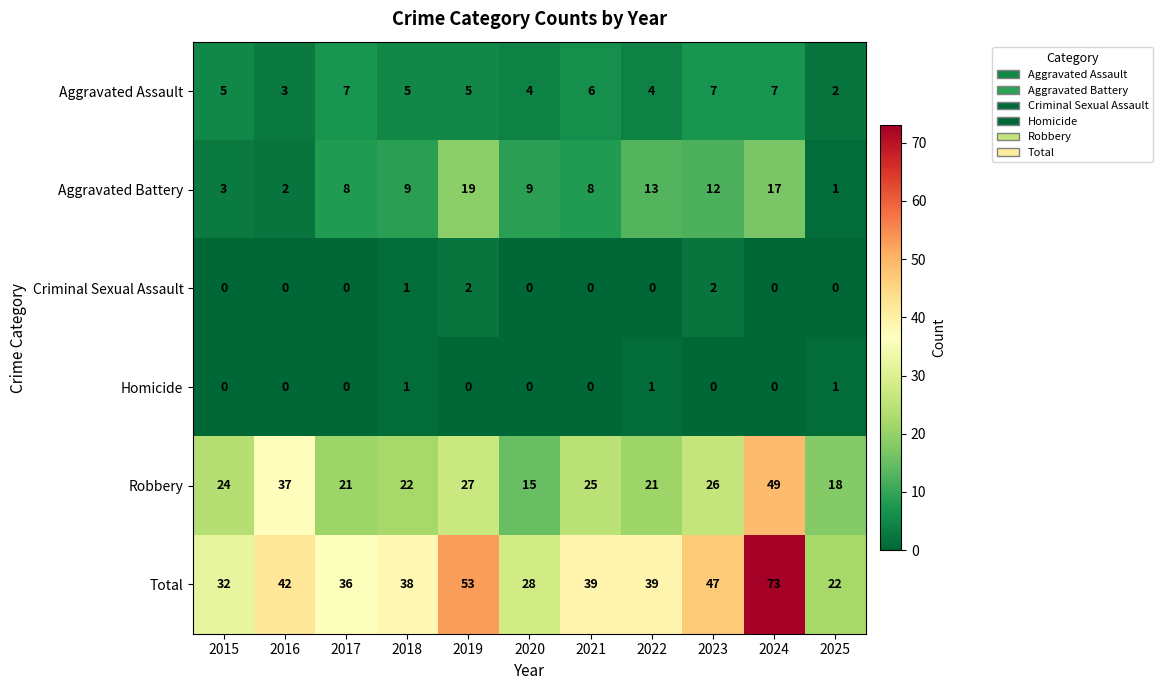

List the series in order of their peak value, highest first.

Total, Robbery, Aggravated Battery, Aggravated Assault, Criminal Sexual Assault, Homicide